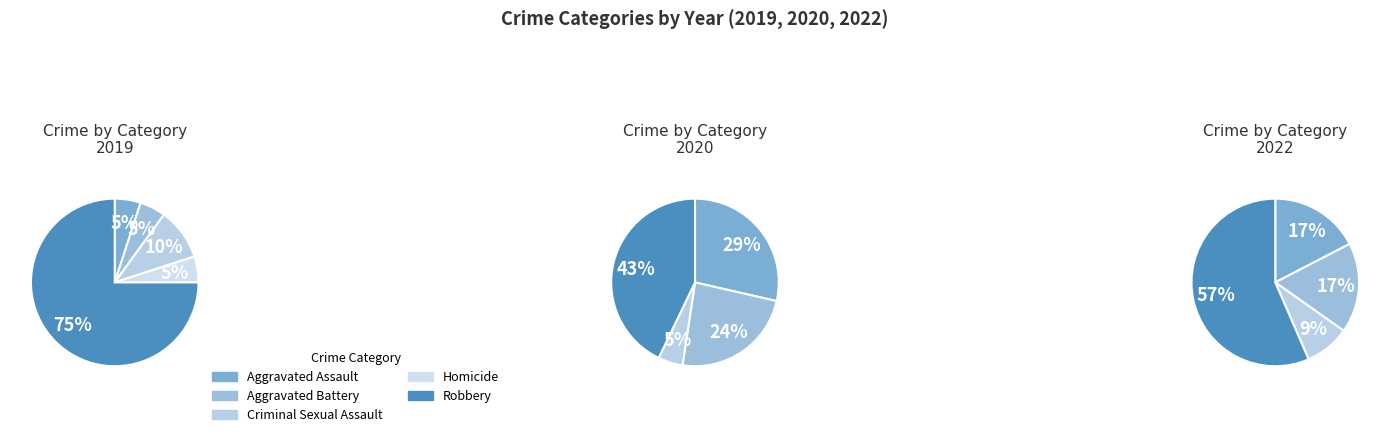

Is the sum of Criminal Sexual Assault and Robbery greater than half?

Yes